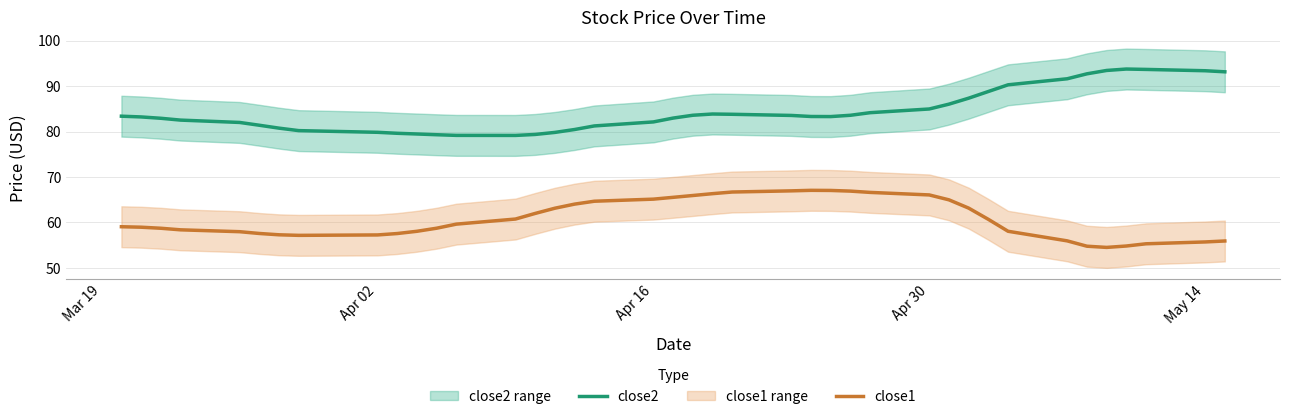

What is the value of the close2 point at the 33rd from the left?

90.3